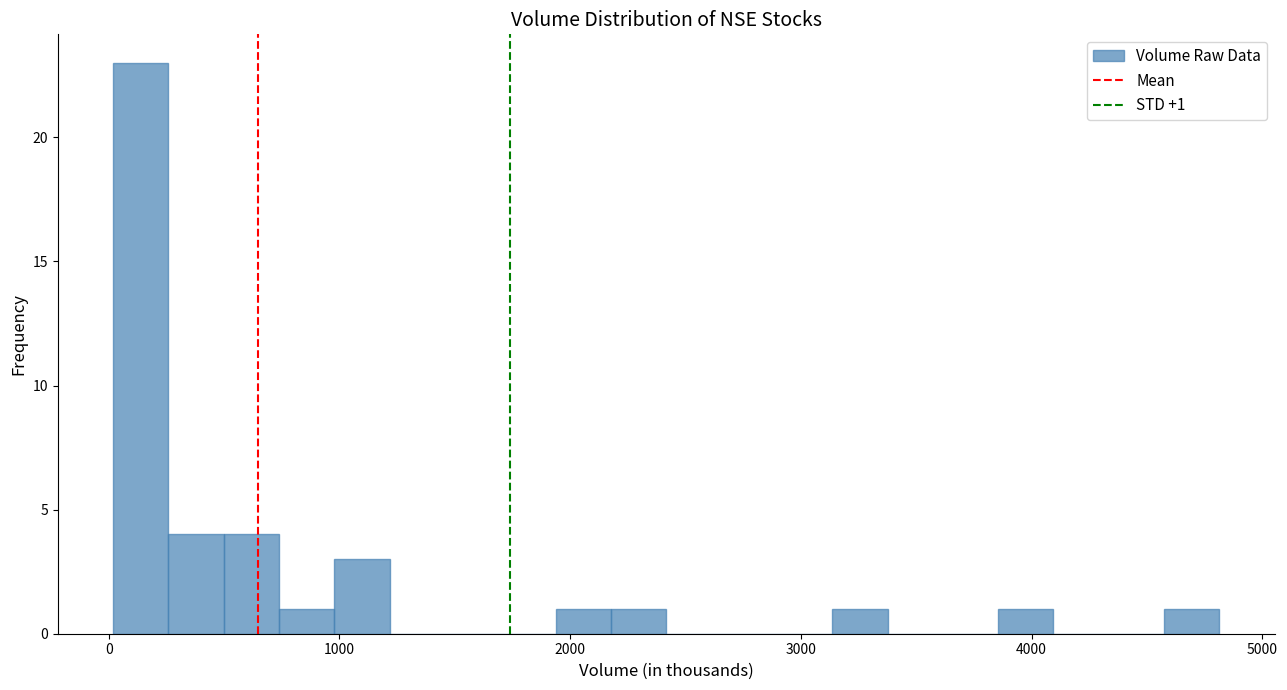

Around what value on the x-axis is the tallest bar? Give the approximate position of its centre, as read against the axis.

100